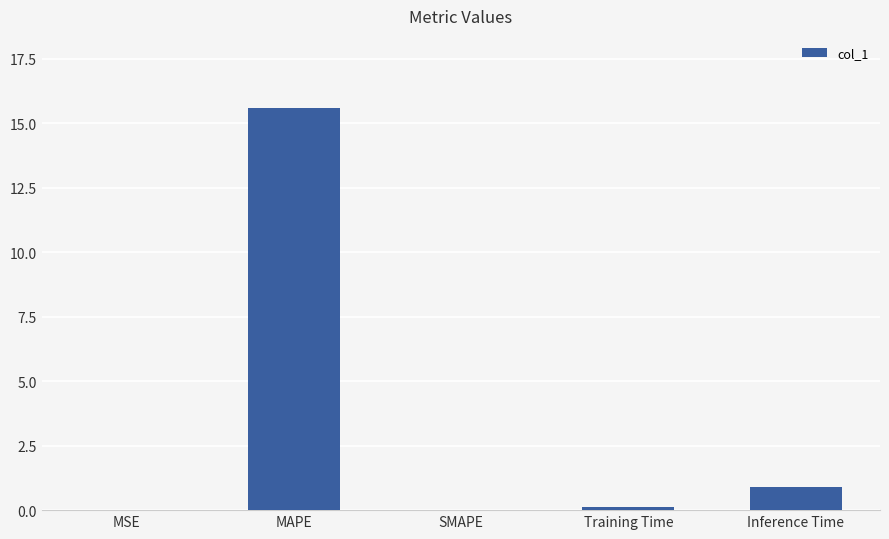

What is the sum of all values?

16.6